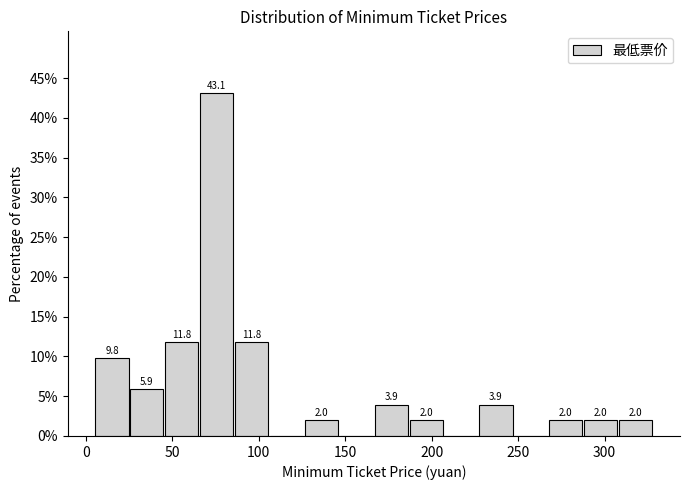

Over which range of the x-axis is the bar tallest?

65 to 85